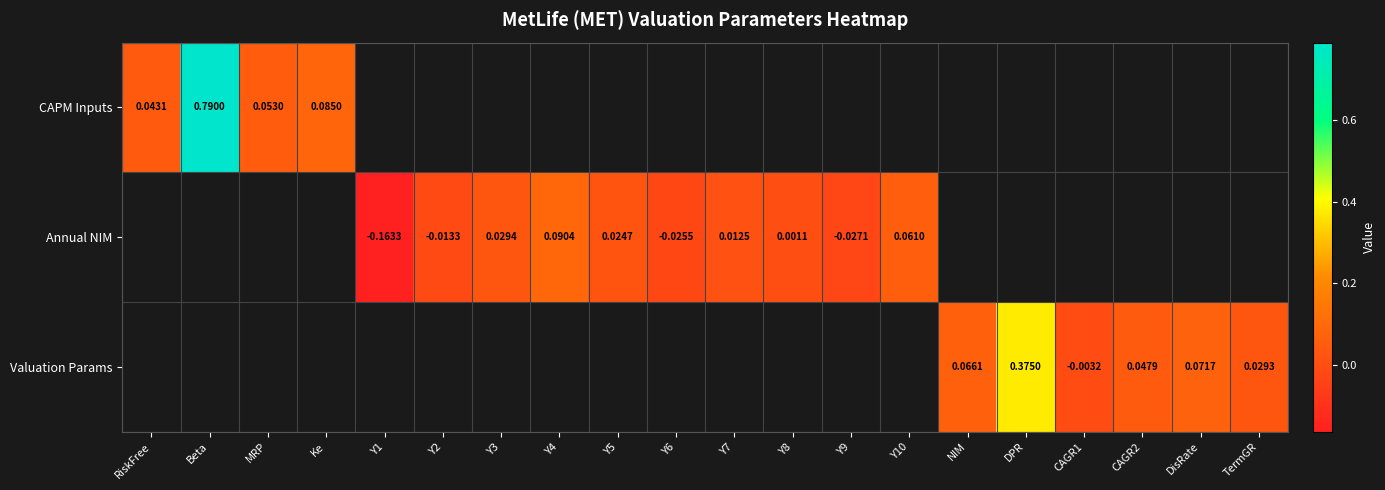

Which series has the widest spread of values?

CAPM Inputs